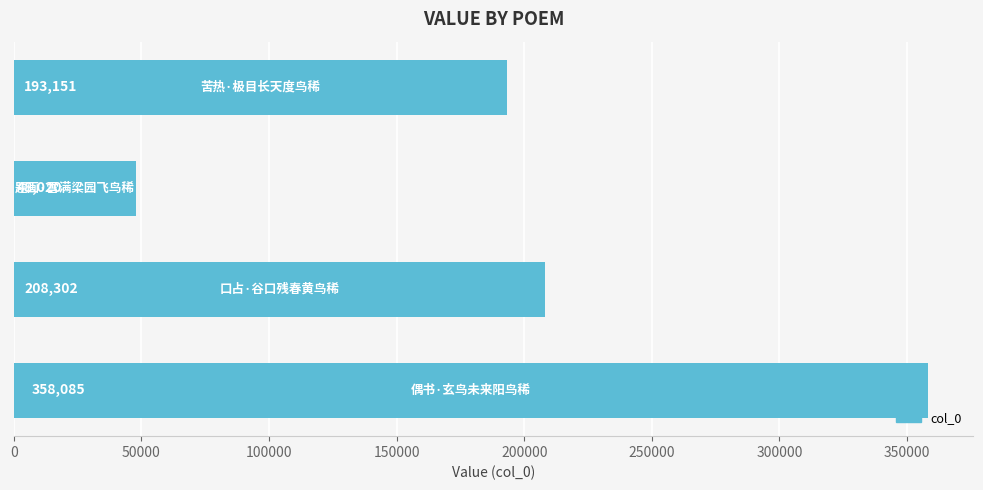

Reading bottom to top, list all the values displayed in this chart.

358085	208302	48020	193151